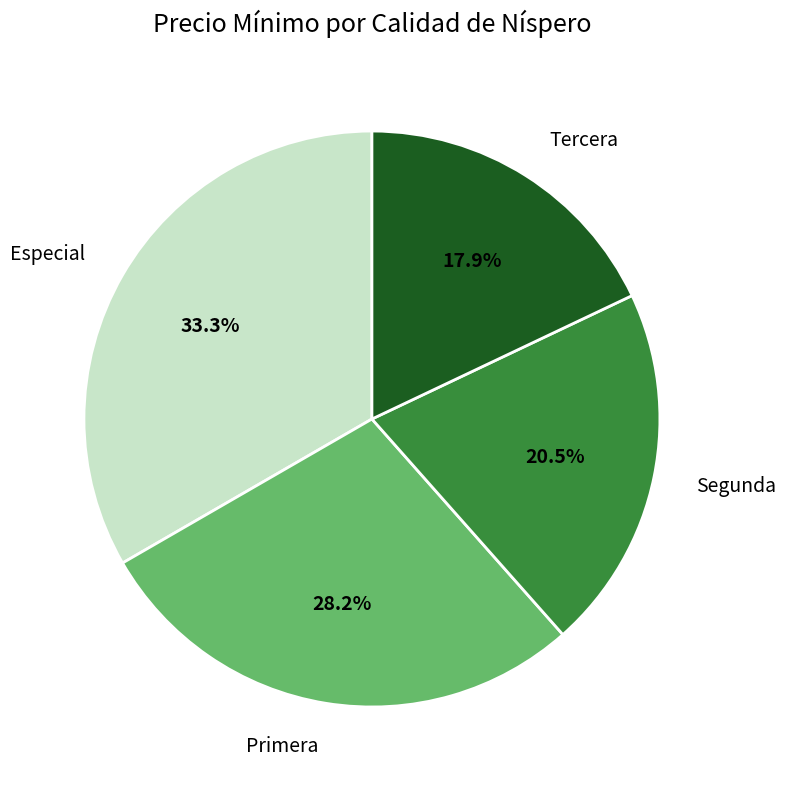

Does Primera account for over 50% of the chart?

No